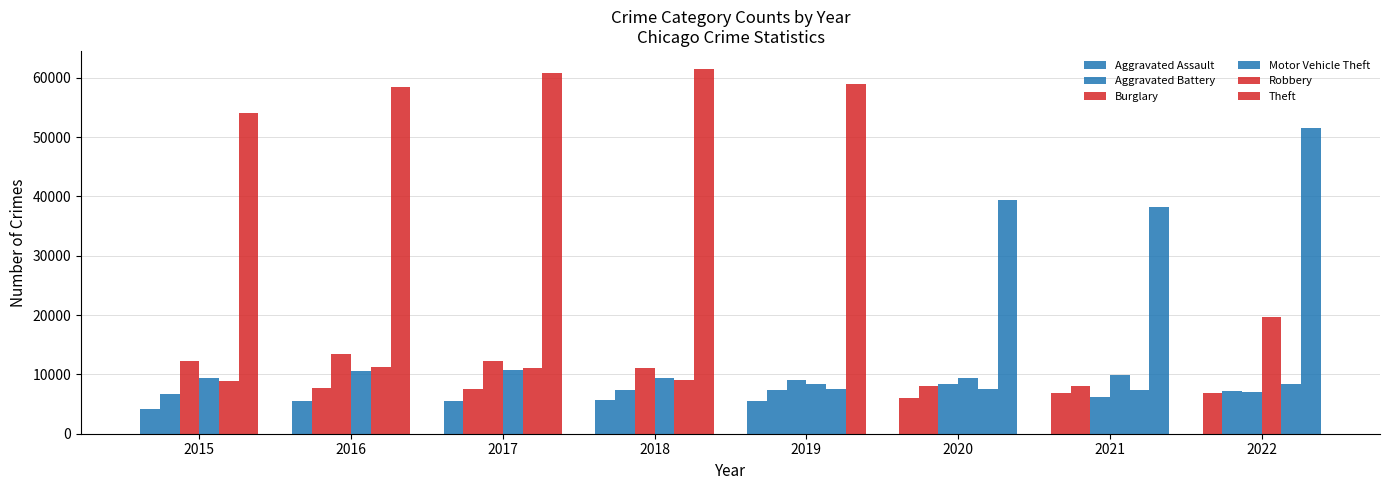

How many data points in Aggravated Battery are less than 7484?

4